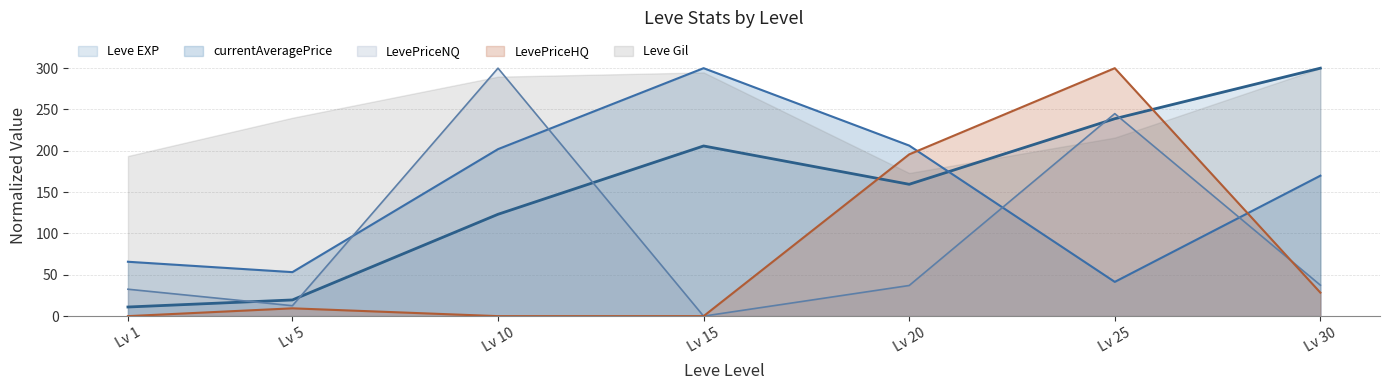

Which series has the largest total across all categories?

Leve Gil